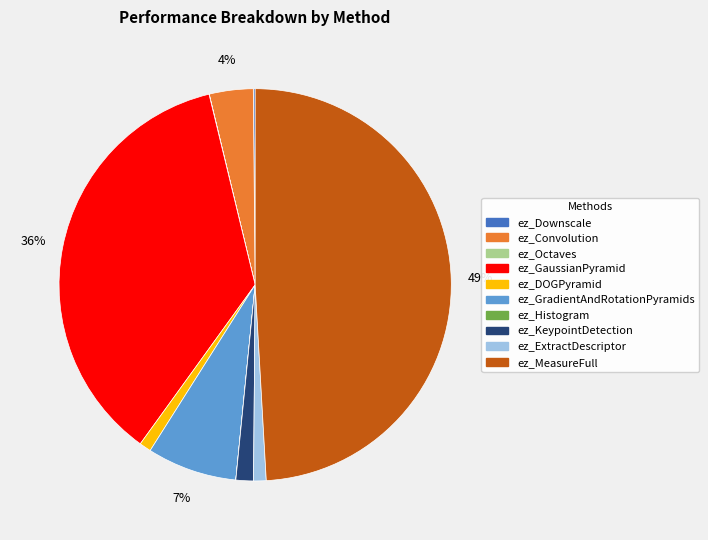

The ez_KeypointDetection slice represents 7% of the pie. True or false?

False